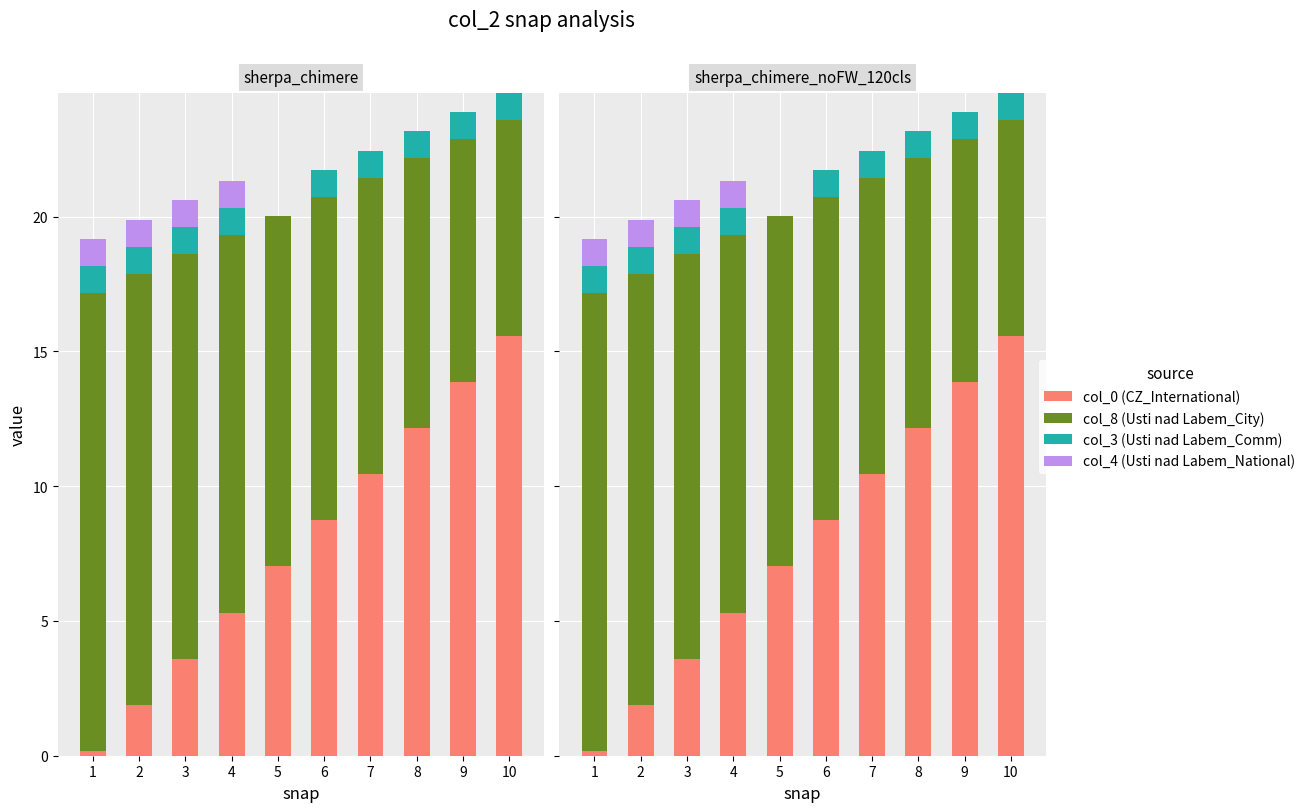

Count the col_3 (Usti nad Labem_Comm) values in the range 1 to 2.

9